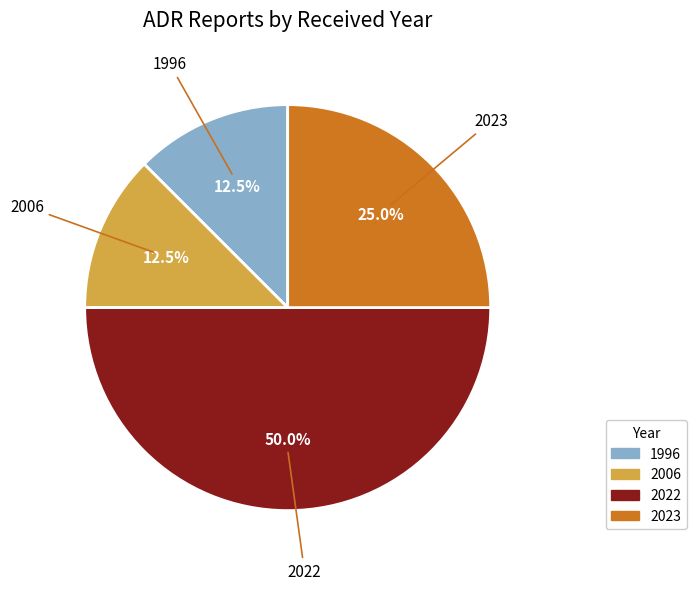

To the nearest percent, what is the combined percentage of 2006 and 2023?

38%